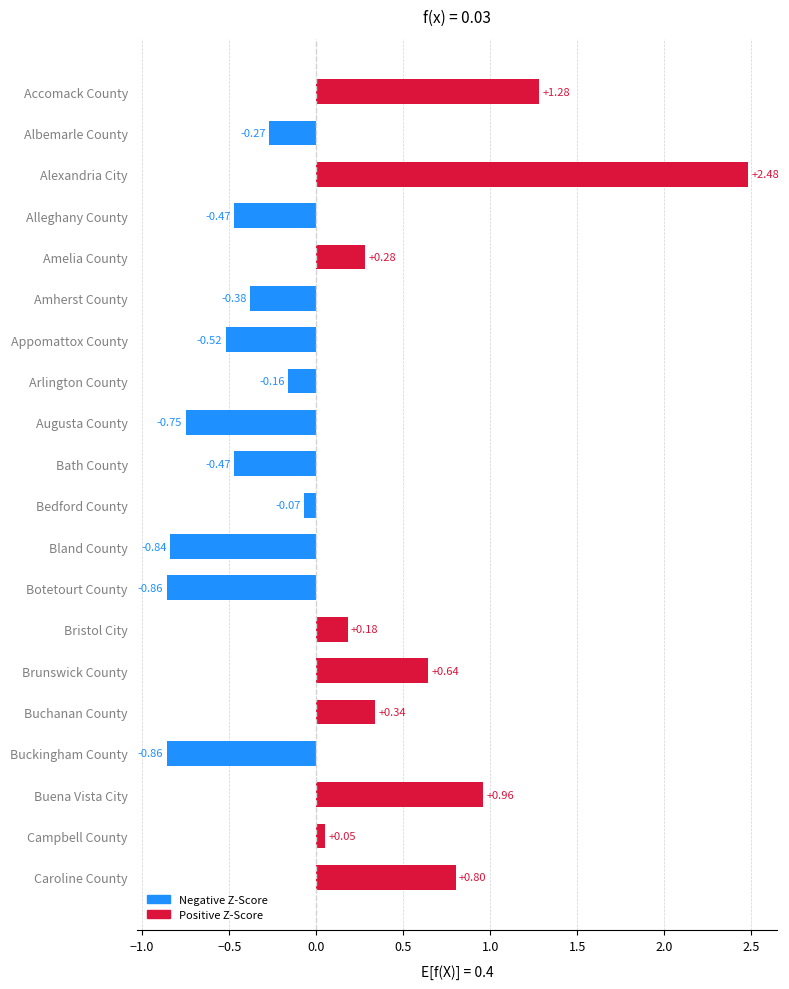

What is the change in value from Alexandria City to Appomattox County?

-3.0